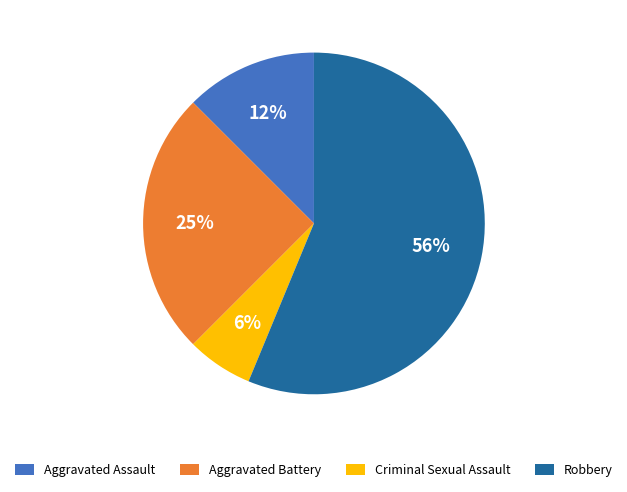

Which slice is the smallest?

Criminal Sexual Assault